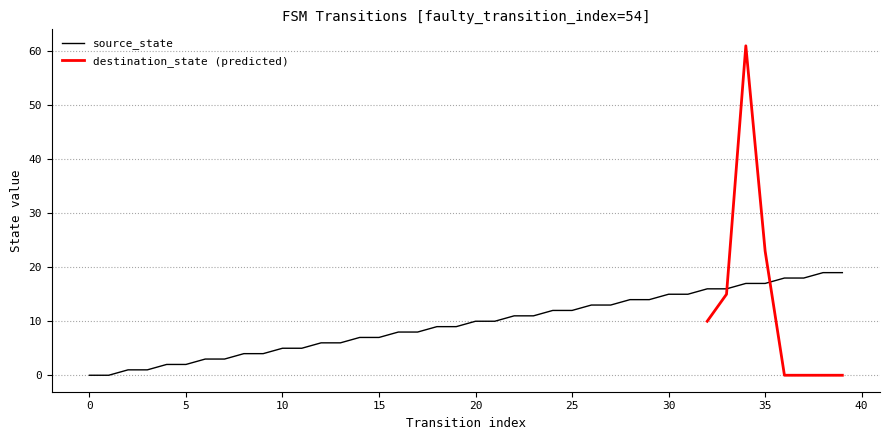

True or false: the data shows 0 at 2.

False